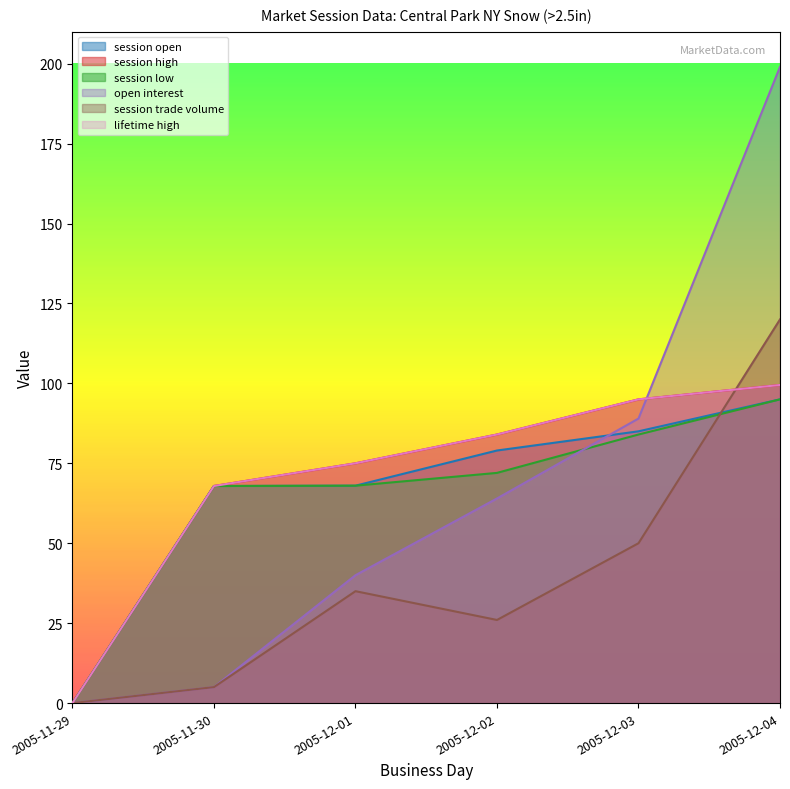

True or false: open interest has a value of 40.0 at 2005-12-01.

True